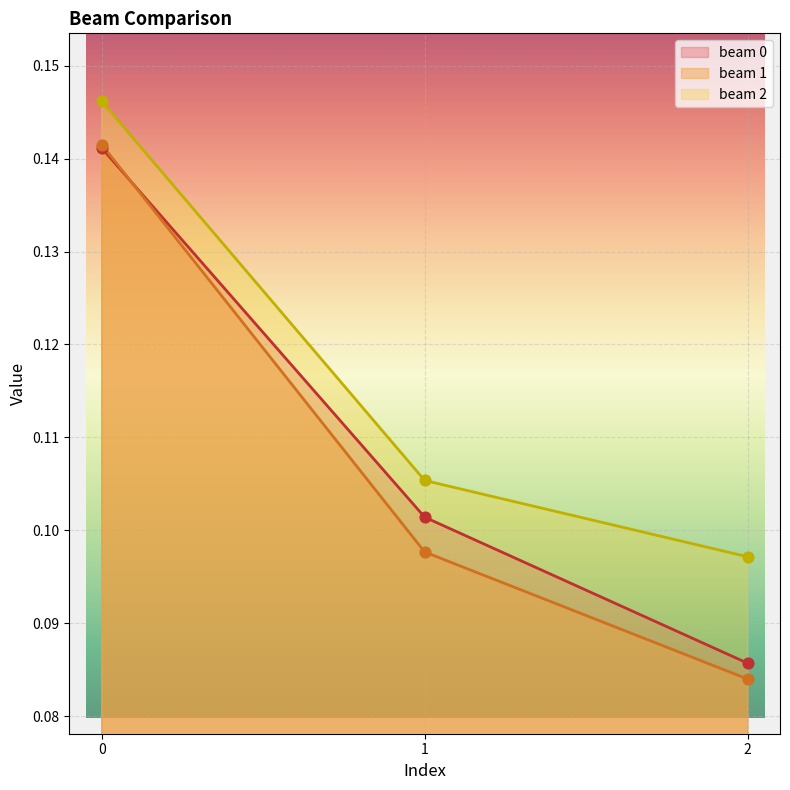

Which series has the largest total across all categories?

beam 2